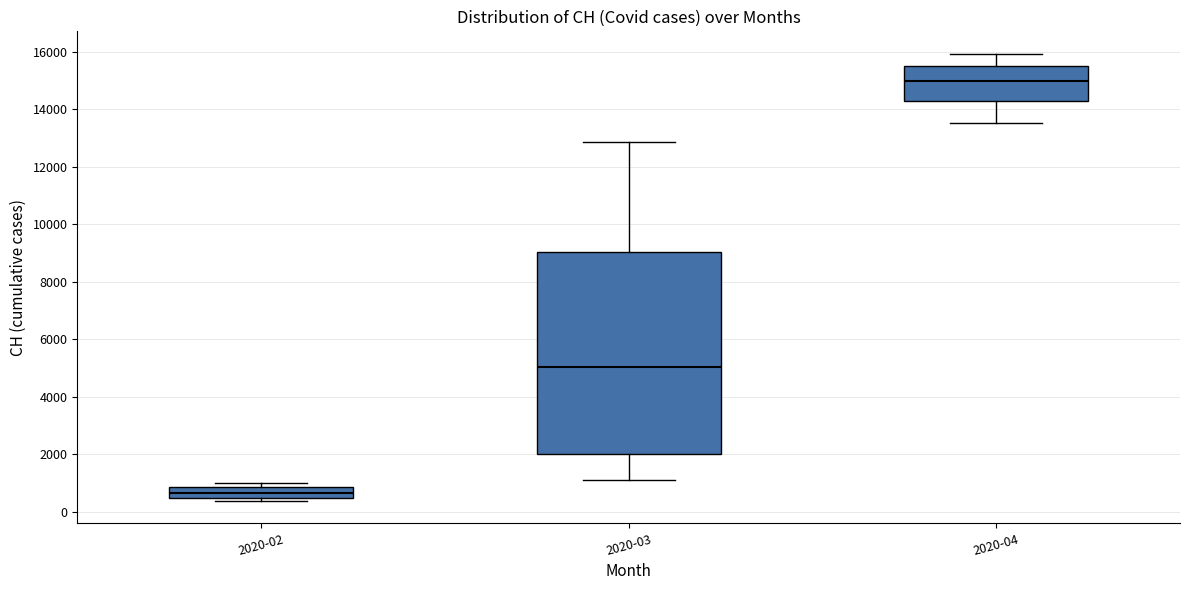

Where does the median line of the box for 2020-04 sit on the y-axis? The values are not printed on the chart, so give them approximately, as read against the axis.

15000